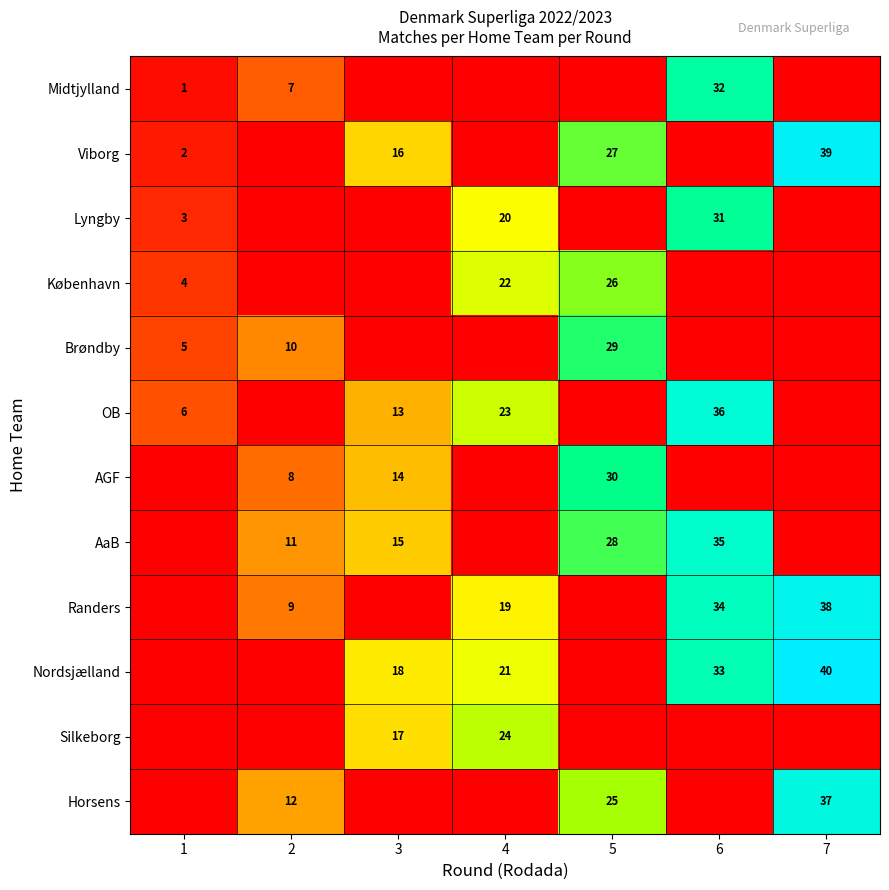

What is the sum of the Nordsjælland values at 7 and 4?

61